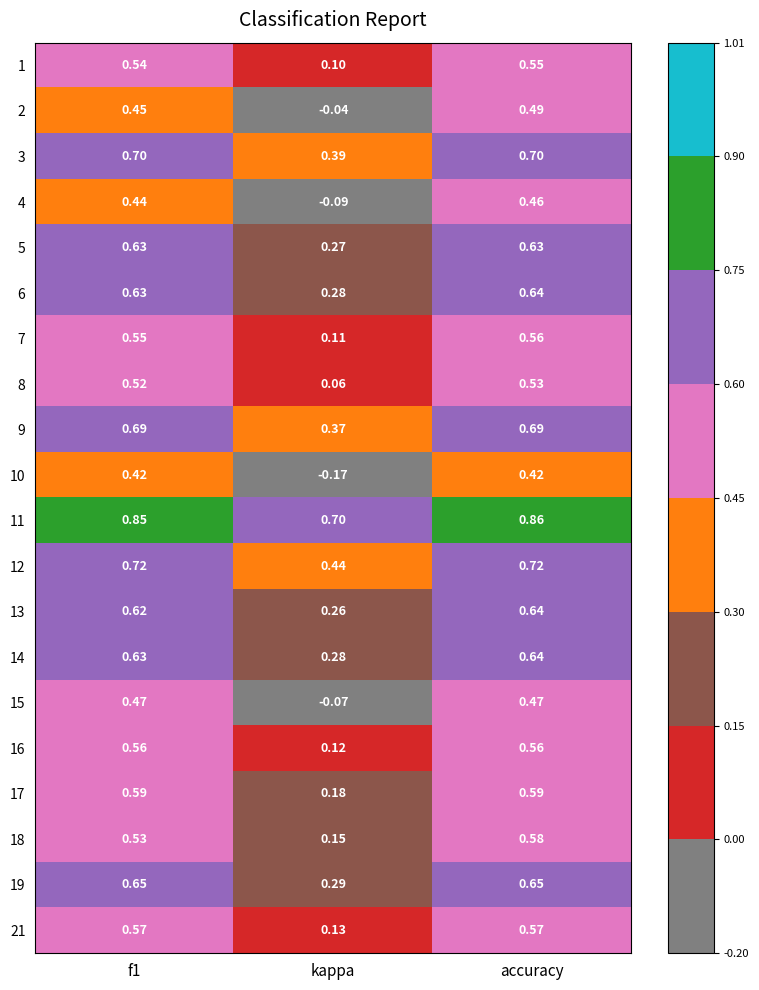

At which label is 11 closest to 0?

kappa